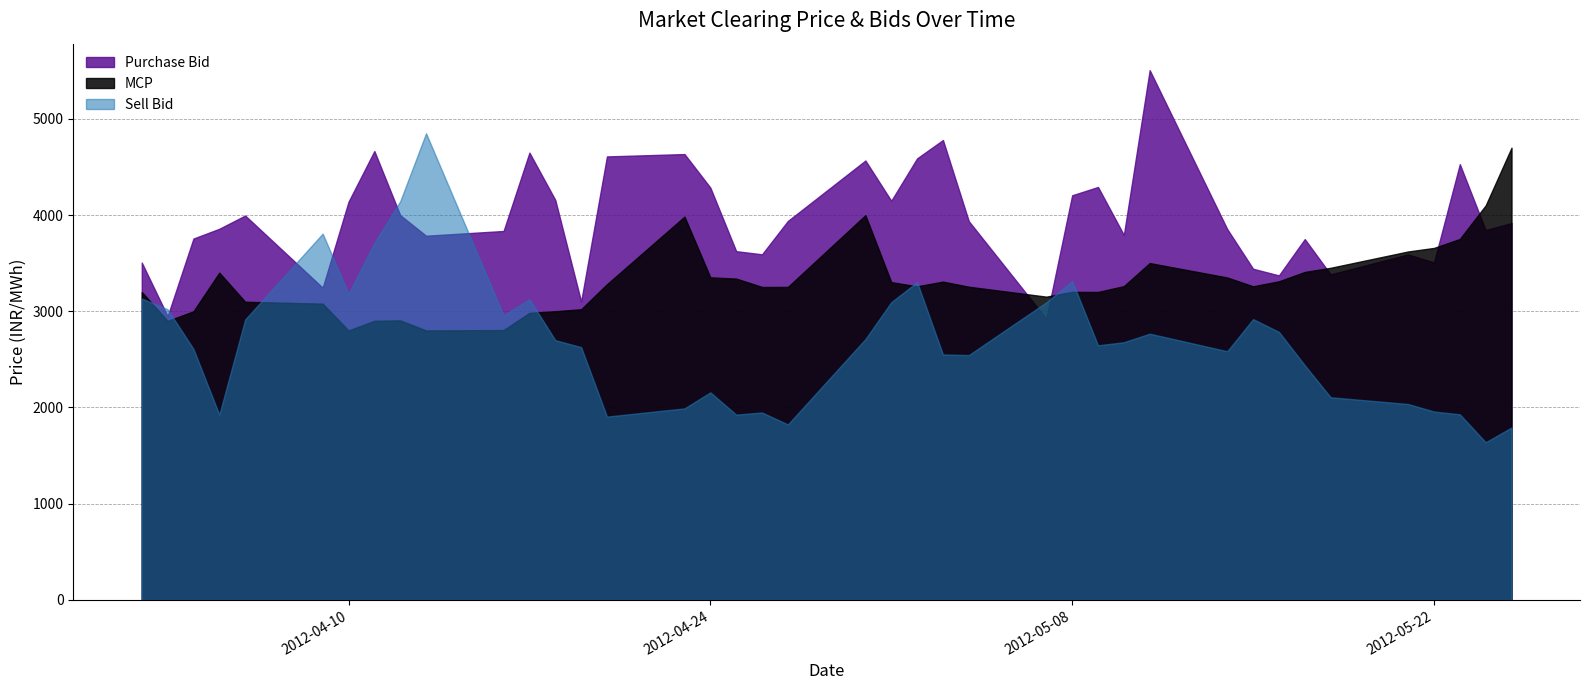

What is the difference between the second highest and minimum values in the Purchase Bid series?

1857.9